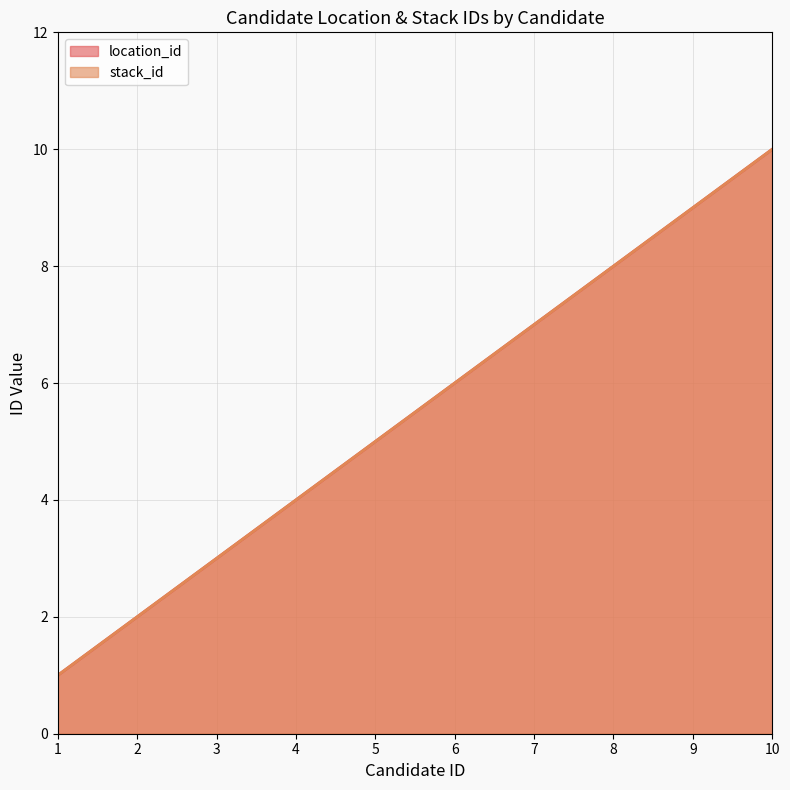

Reading right to left, what are all the values shown in this chart?

location_id: 10	9	8	7	6	5	4	3	2	1
stack_id: 10	9	8	7	6	5	4	3	2	1